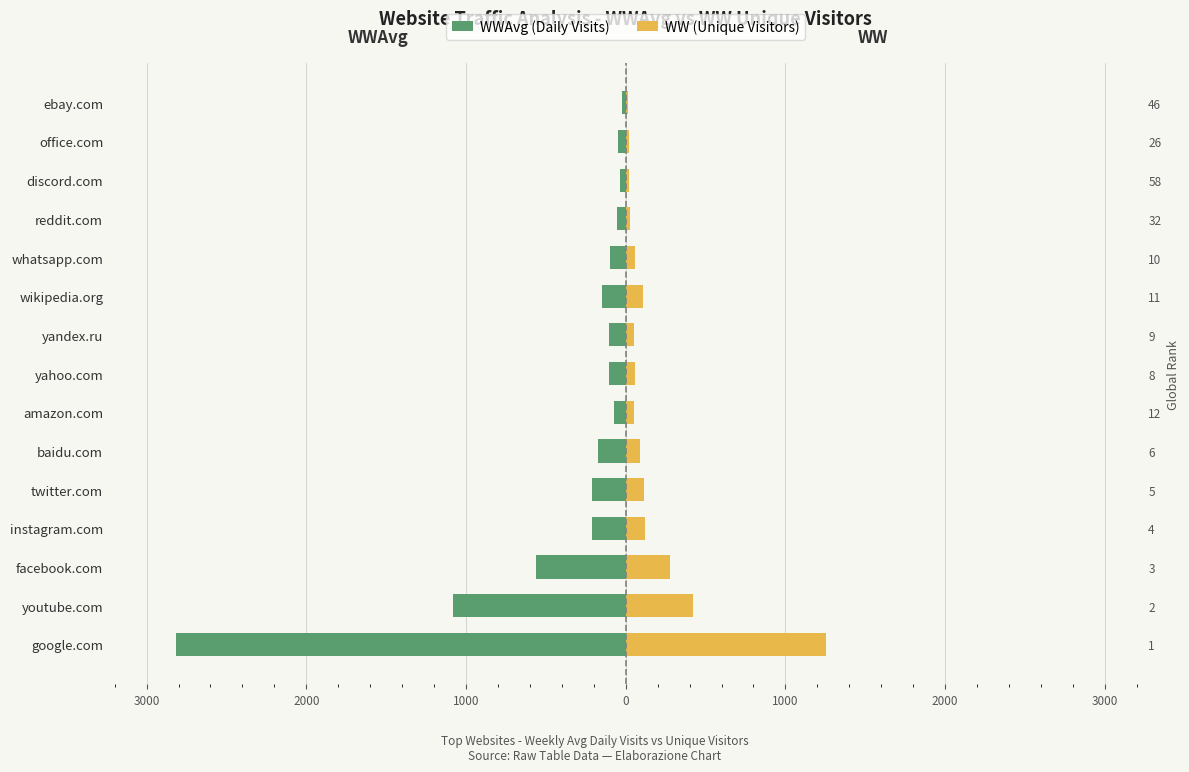

What is the total value across all series at discord.com?

-14.8